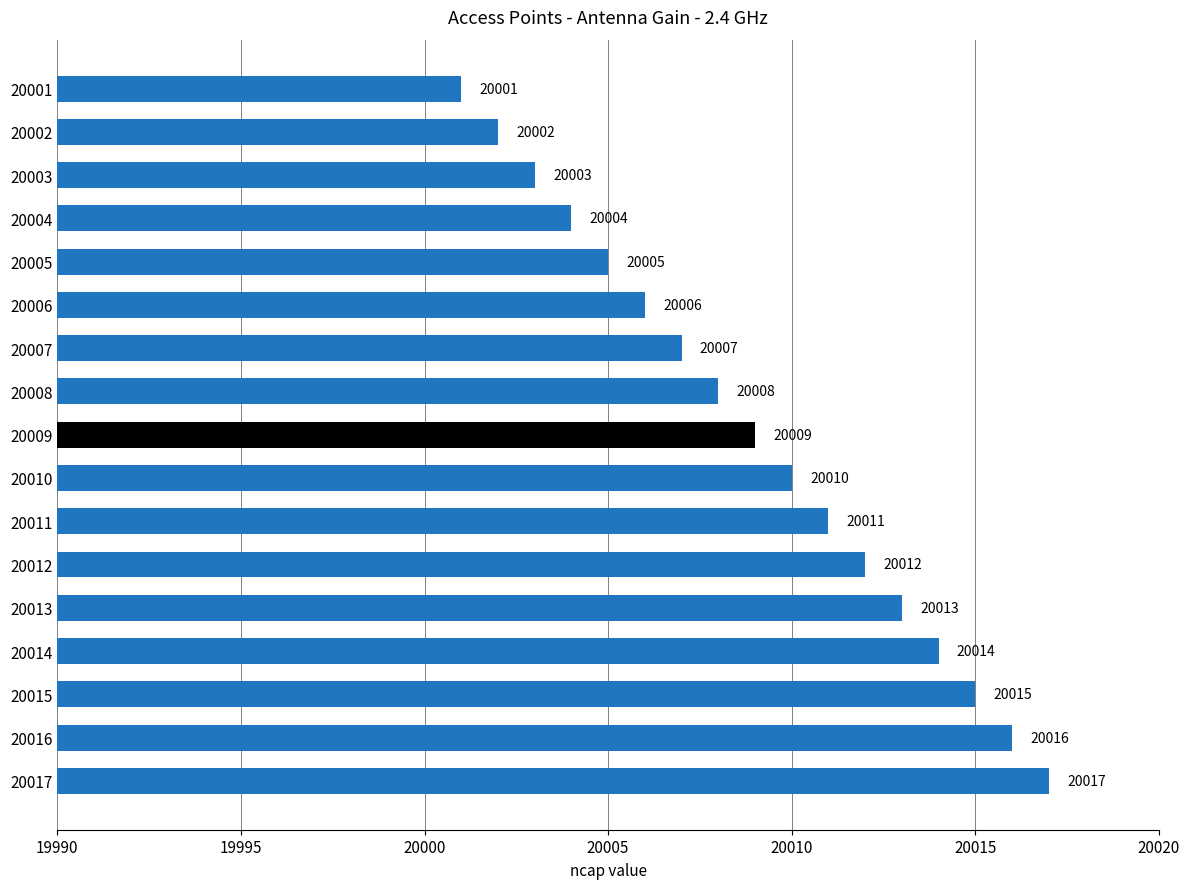

What is the value of the 2nd bar from the top?

20002